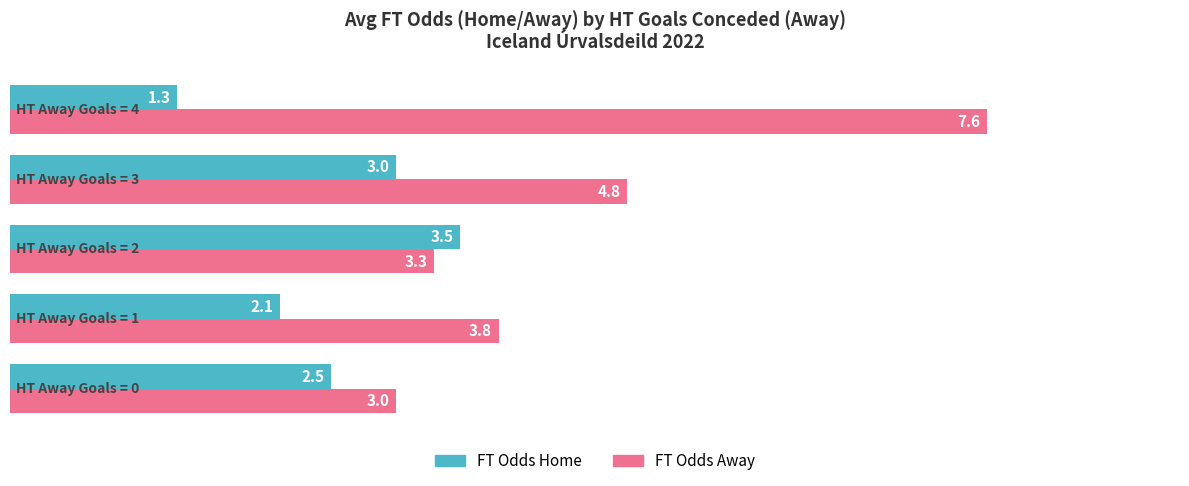

List the series in order of their overall mean, highest first.

FT Odds Away, FT Odds Home